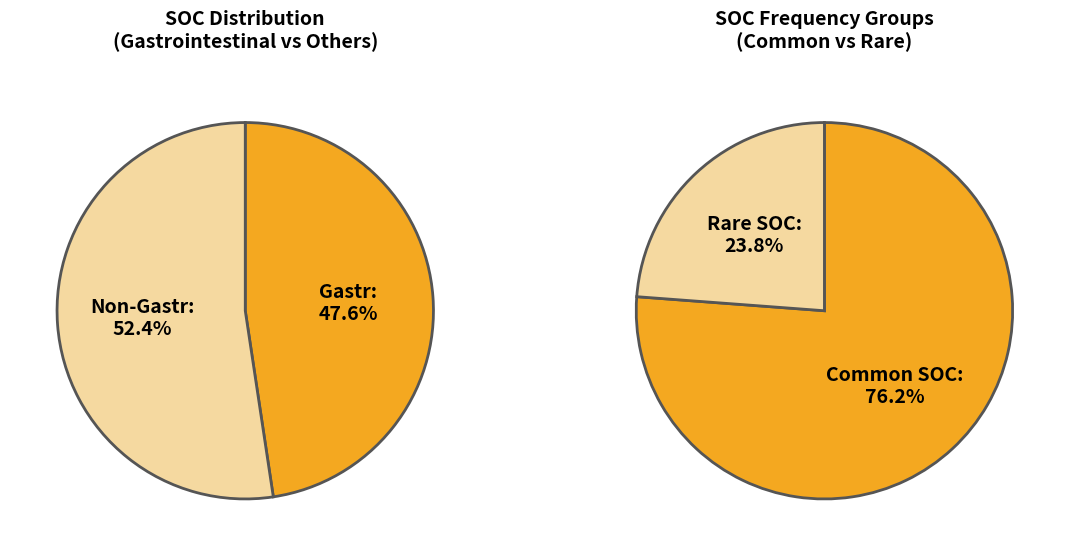

The Inv slice represents 13% of the pie. True or false?

False